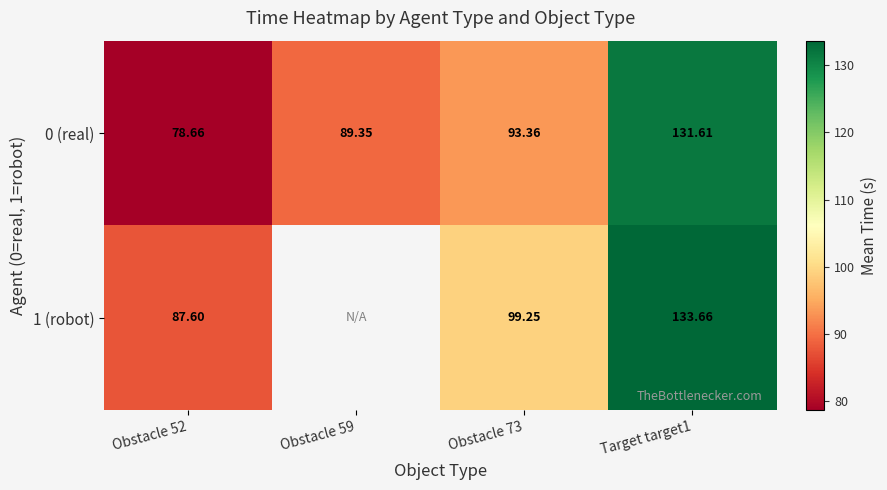

Is the value of 0 (real) at Obstacle 52 greater than the value of 1 (robot) at Obstacle 52?

No